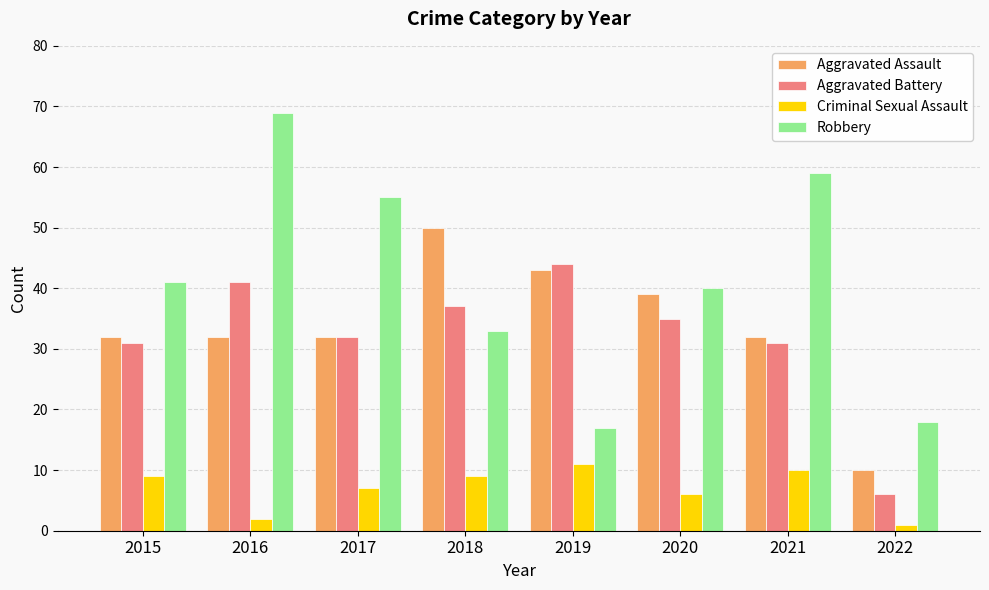

Which series has the largest range (max minus min)?

Robbery